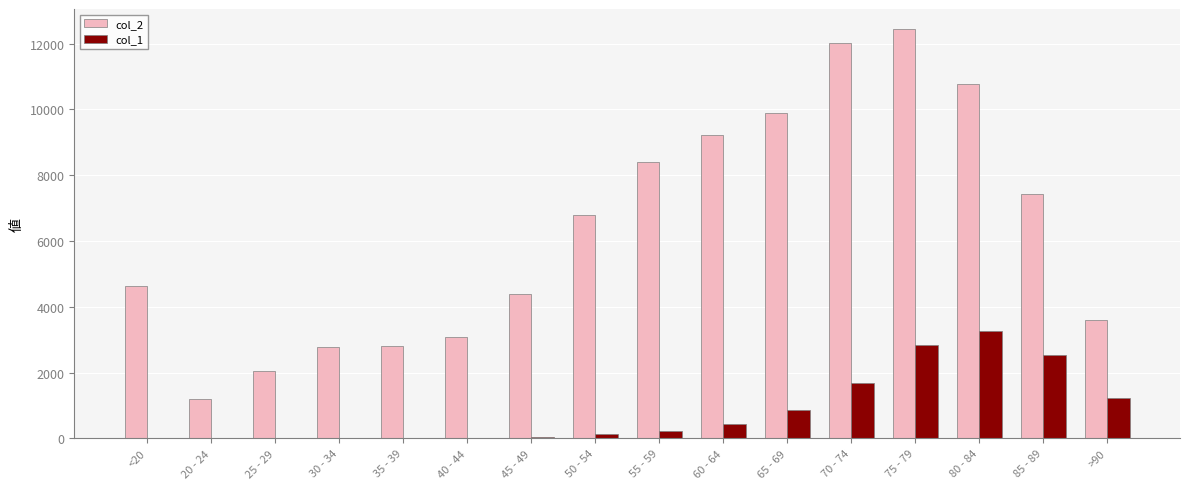

The value of col_2 at 60 - 64 is 9236. True or false?

True